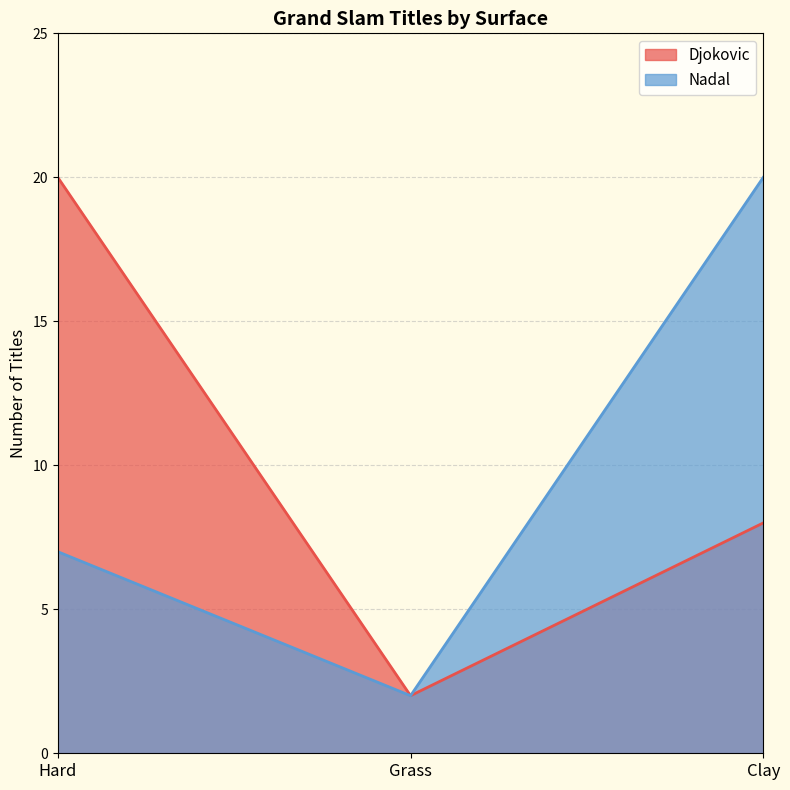

At which label does Djokovic reach its peak?

Hard